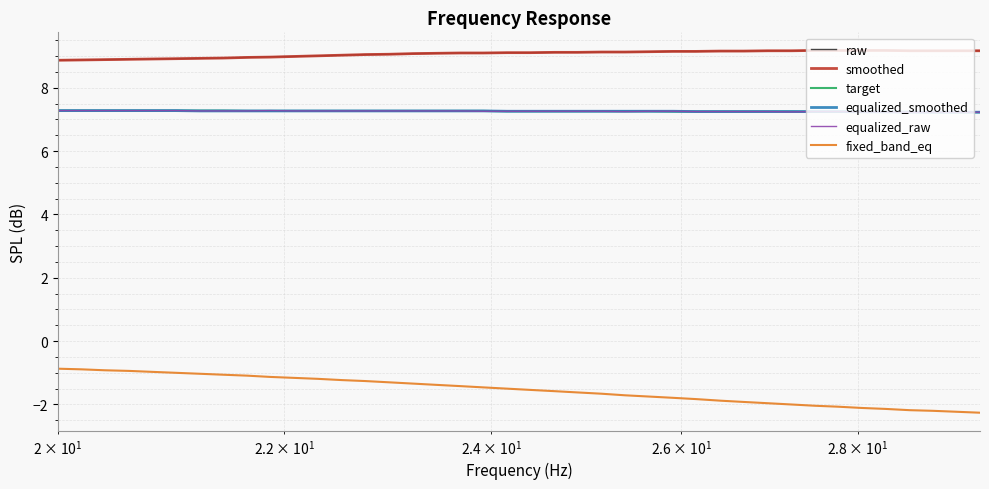

True or false: fixed_band_eq and raw cross at least once.

False